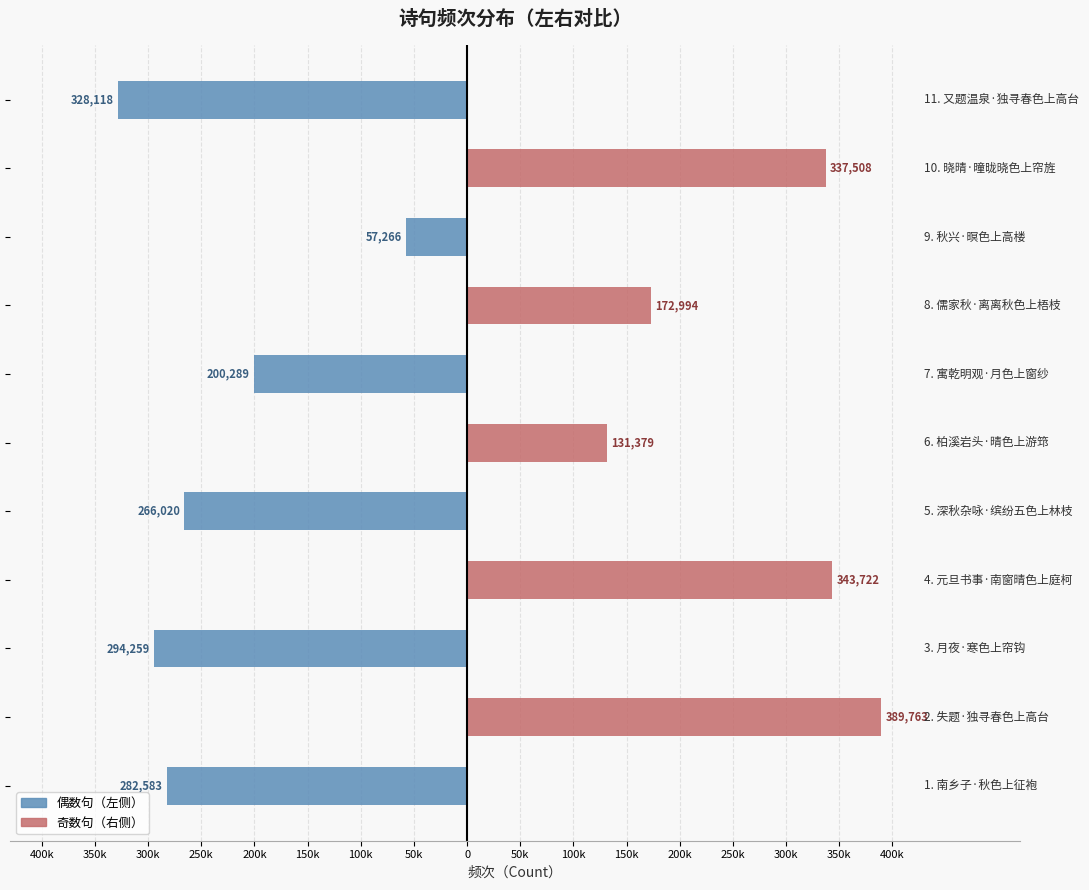

Reading left to right, list all the values displayed in this chart.

偶数句（左侧）: 400k=-282583	350k=0	300k=-294259	250k=0	200k=-266020	150k=0	100k=-200289	50k=0	0=-57266	50k=0	100k=-328118
奇数句（右侧）: 400k=0	350k=389763	300k=0	250k=343722	200k=0	150k=131379	100k=0	50k=172994	0=0	50k=337508	100k=0